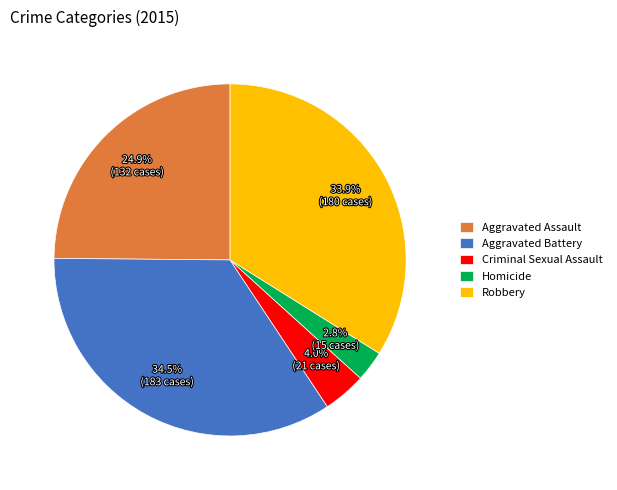

Rank the categories by value from lowest to highest.

Homicide, Criminal Sexual Assault, Aggravated Assault, Robbery, Aggravated Battery